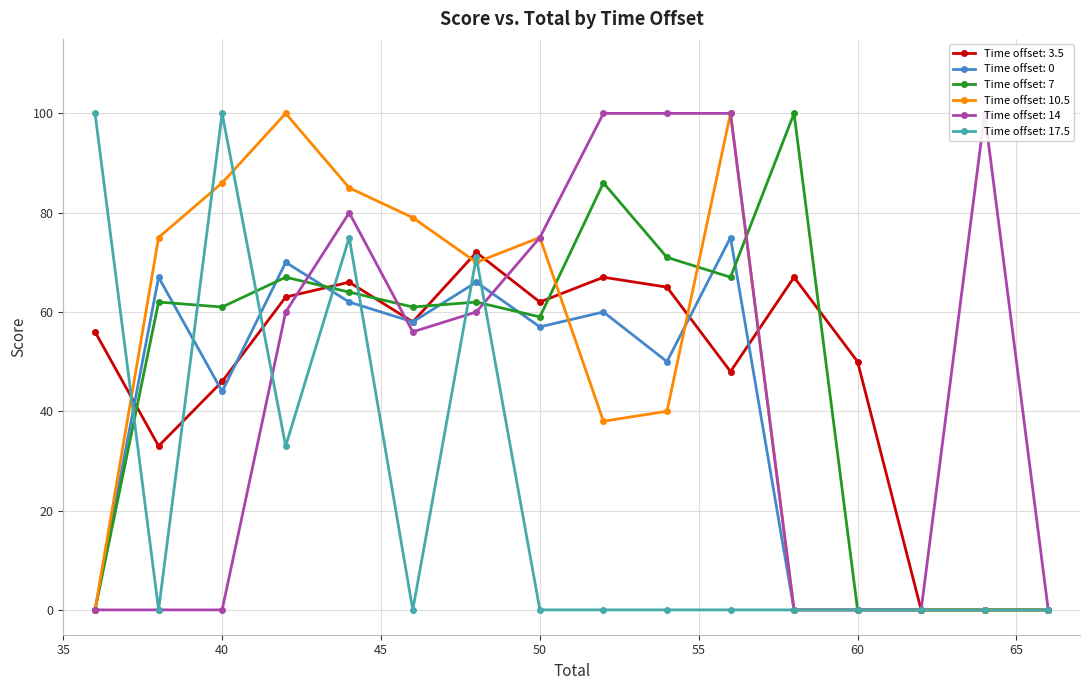

How many lines are shown in the chart?

6